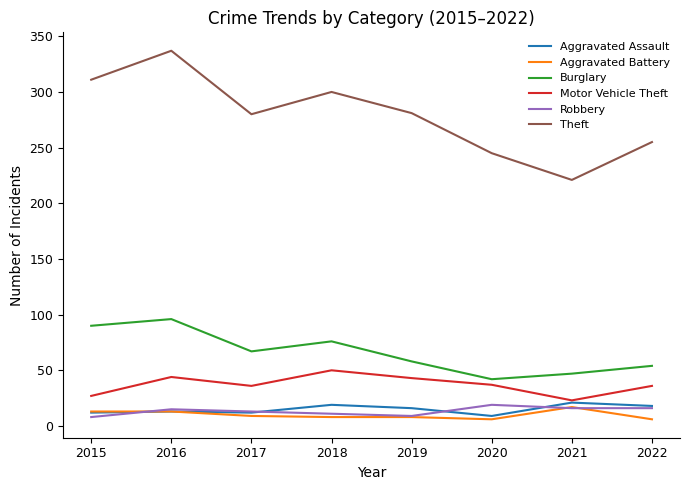

Between 2015 and 2020, which series saw the biggest shift?

Theft